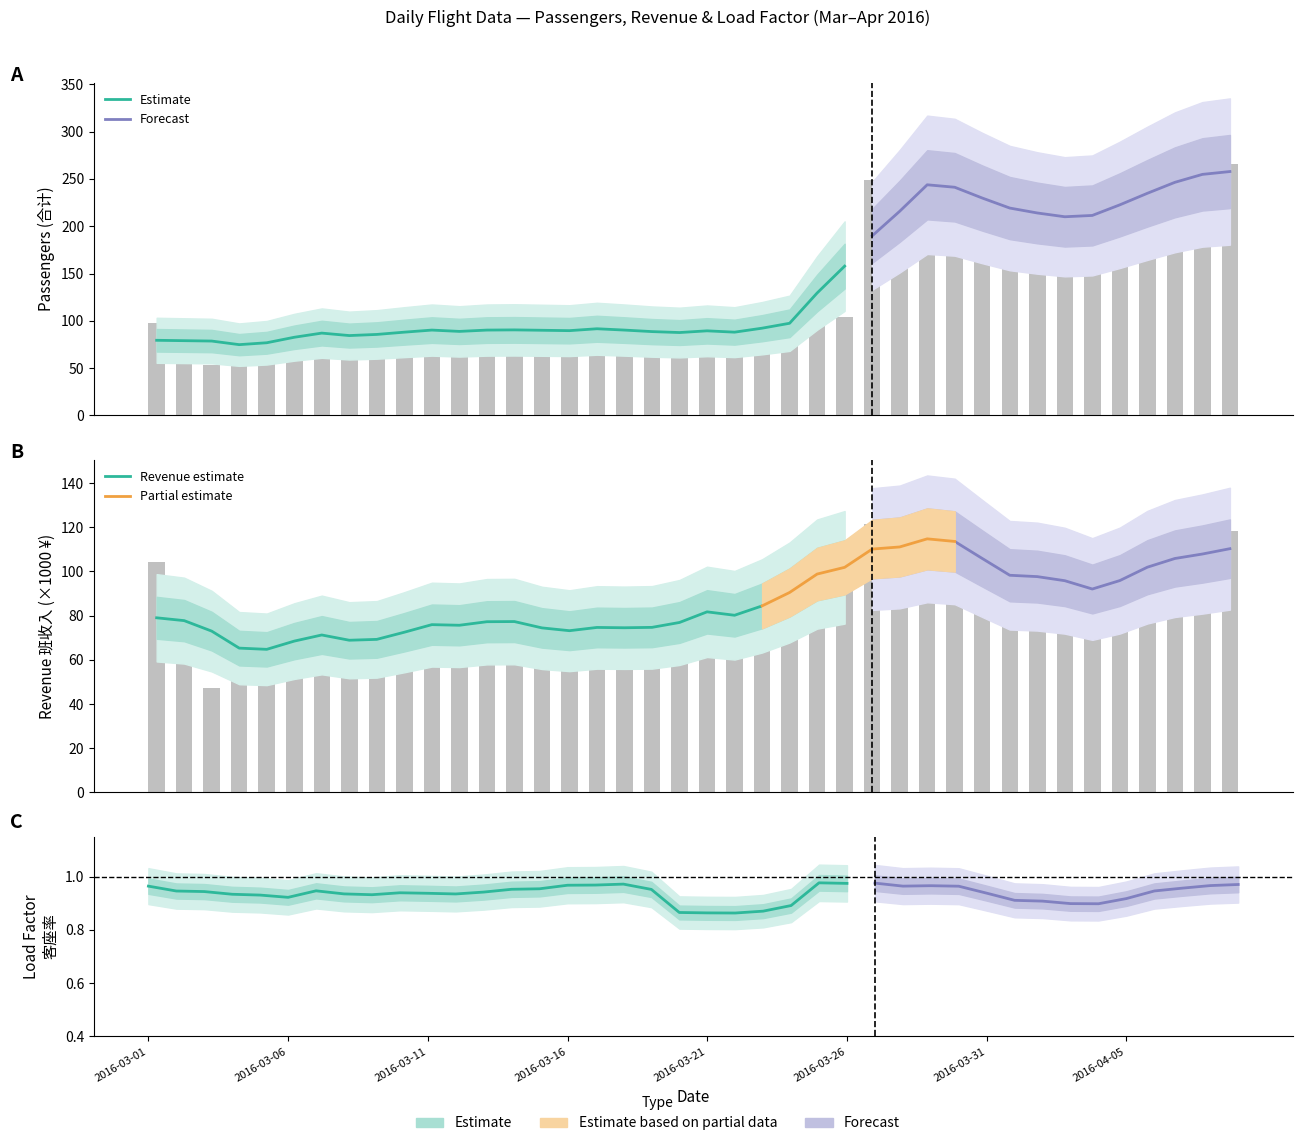

Reading left to right, transcribe all the data shown in this chart.

合计: 合计=98.0	班收入=74.0	小时=53.0	客座率=72.0	4=96.0	5=79.0	6=84.0	7=82.0	8=94.0	9=83.0	10=85.0	11=96.0	12=93.0	13=87.0	14=90.0	15=86.0	16=94.0	17=91.0	18=97.0	19=83.0	20=78.0	21=89.0	22=100.0	23=90.0	24=104.0	25=104.0	26=249.0	27=242.0	28=250.0	29=234.0	30=244.0	31=236.0	32=185.0	33=197.0	34=208.0	35=224.0	36=243.0	37=241.0	38=258.0	39=266.0
班收入: 合计=104.2	班收入=69.8	小时=47.2	客座率=63.4	4=80.5	5=65.8	6=67.0	7=65.9	8=77.2	9=68.6	10=67.7	11=83.2	12=83.0	13=75.8	14=76.6	15=68.1	16=68.8	17=76.6	18=83.2	19=75.9	20=69.0	21=79.9	22=100.7	23=75.5	24=97.1	25=99.4	26=121.6	27=115.9	28=116.8	29=101.9	30=117.7	31=115.7	32=77.4	33=78.8	34=98.8	35=108.4	36=96.9	37=96.5	38=109.0	39=118.5